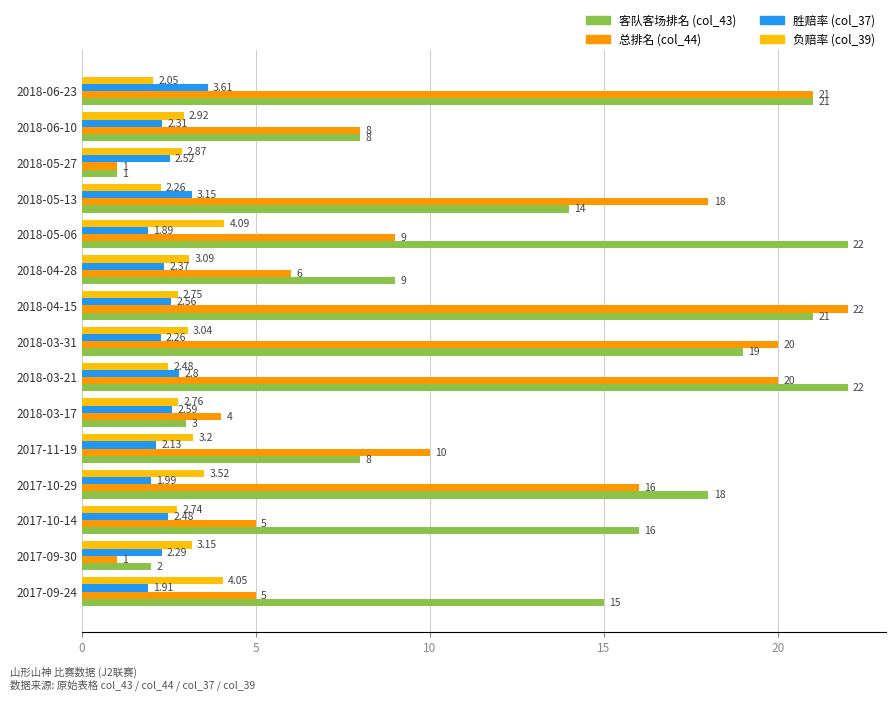

Which series has the largest total across all categories?

客队客场排名 (col_43)